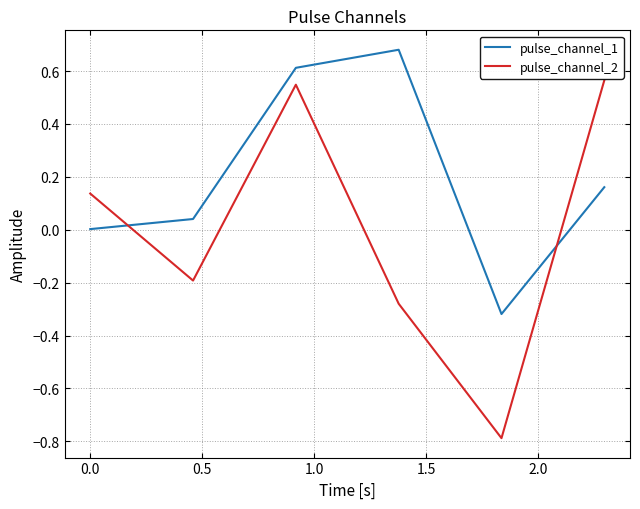

Which series has the largest total across all categories?

pulse_channel_1